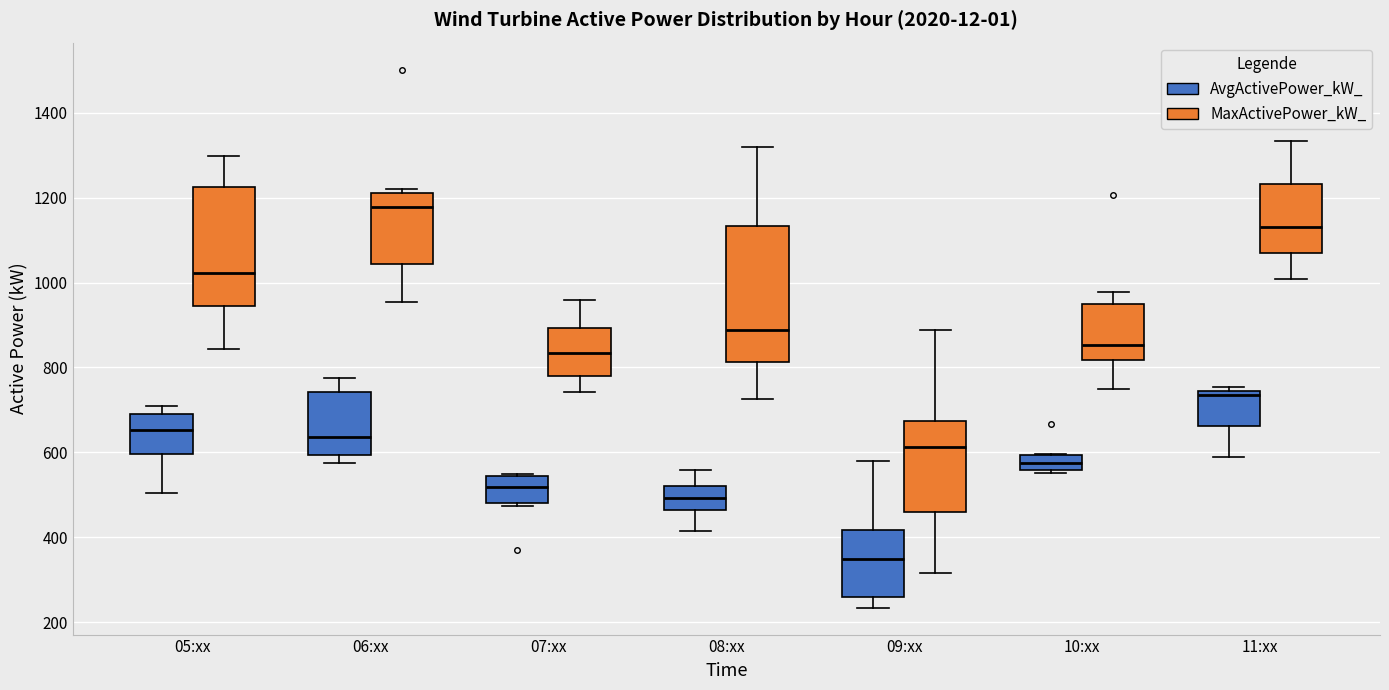

Where does the upper whisker of the box for 09:xx (AvgActivePower_kW_) end on the y-axis? The values are not printed on the chart, so give them approximately, as read against the axis.

580